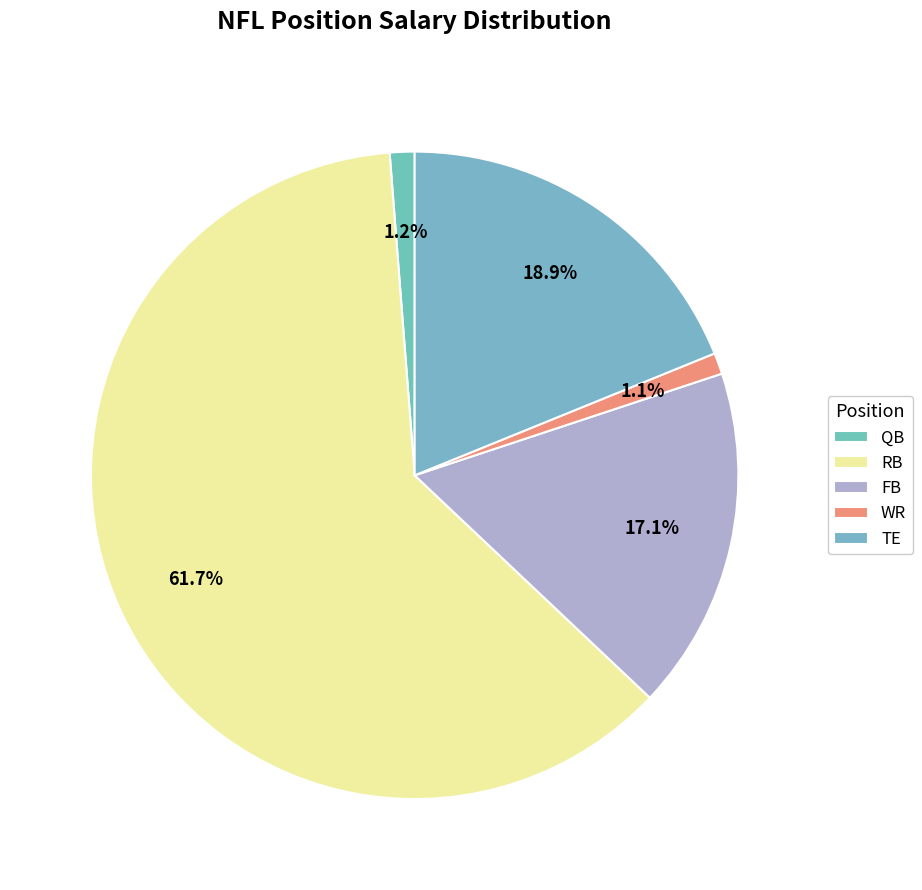

Which category has the smallest portion of the pie?

WR